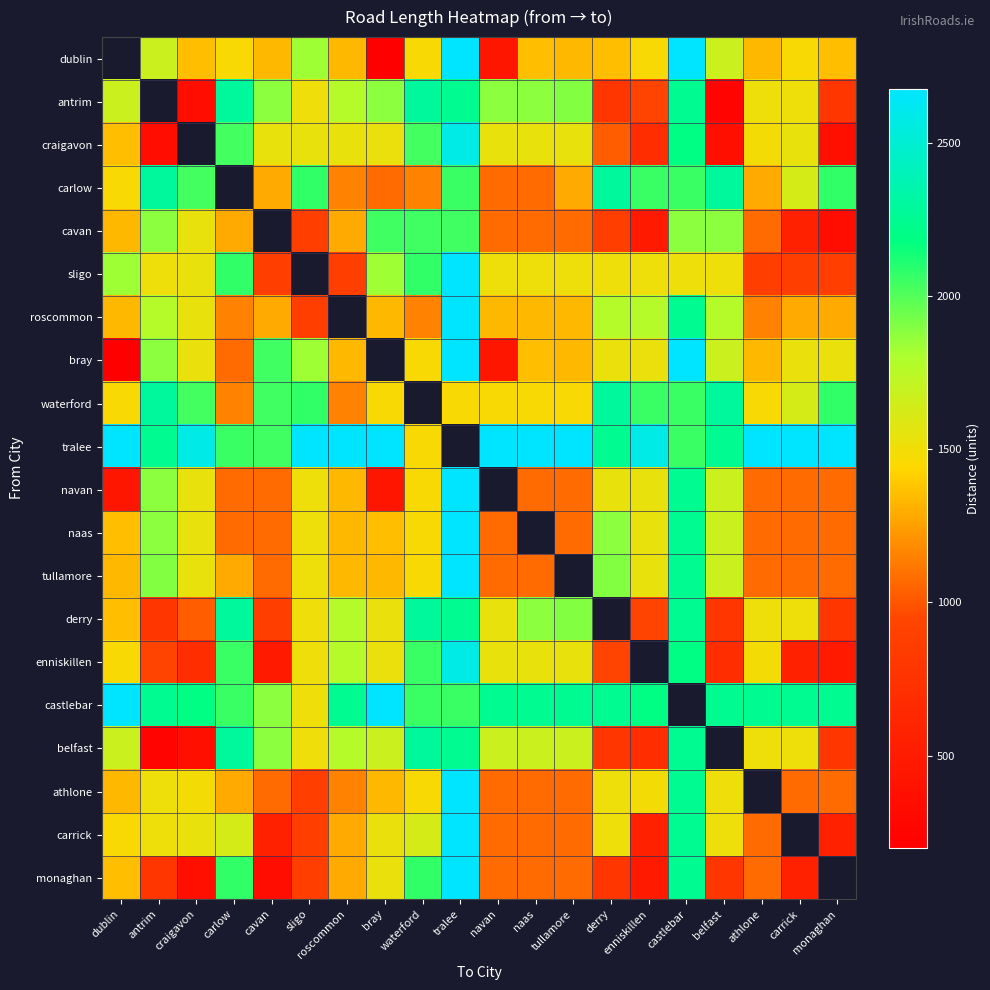

What is the smallest value displayed?

199.3